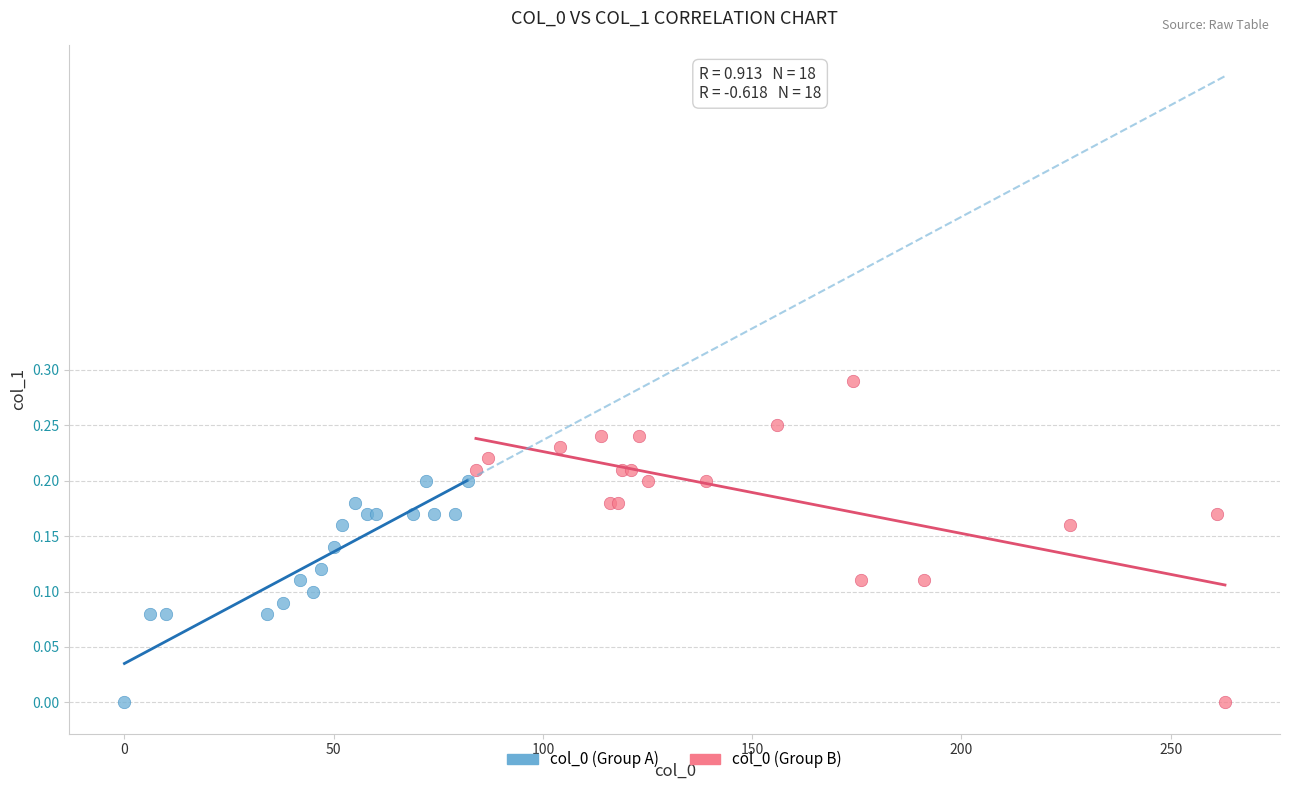

Which series has the largest Y range (max minus min)?

col_0 (Group B)